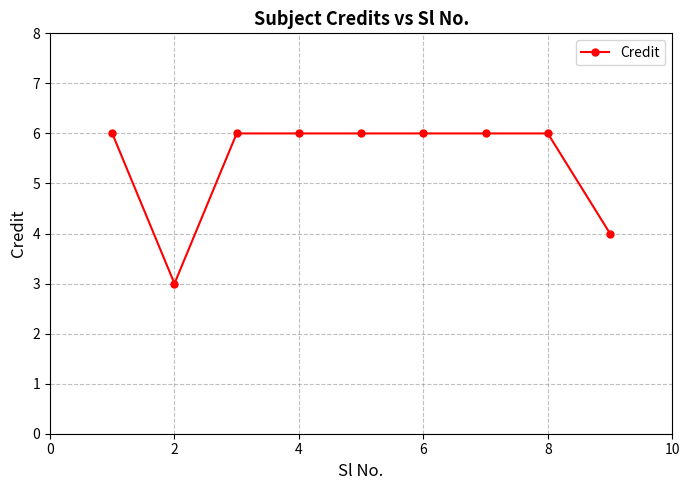

Count the values in the range 6 to 7.

7